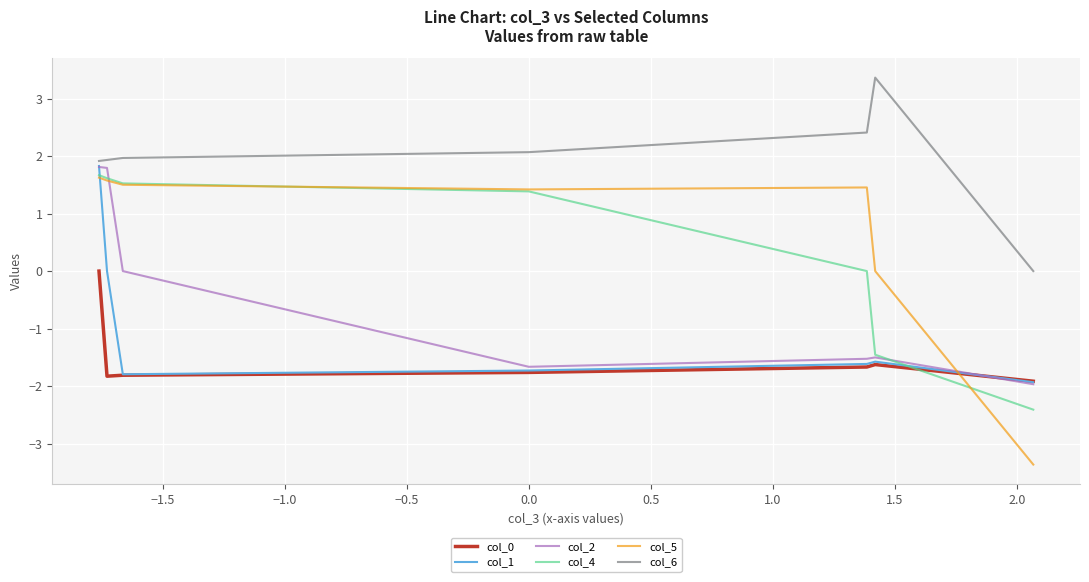

True or false: col_6 and col_4 intersect in this chart.

False